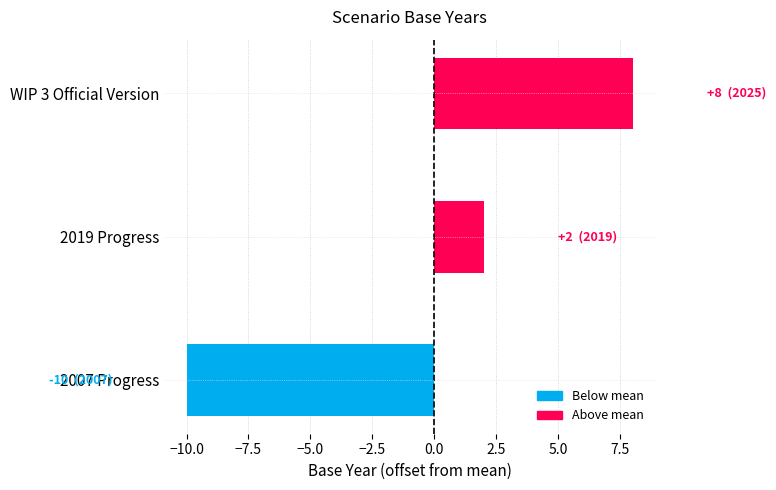

Reading top to bottom, transcribe all the data shown in this chart.

8	2	-10